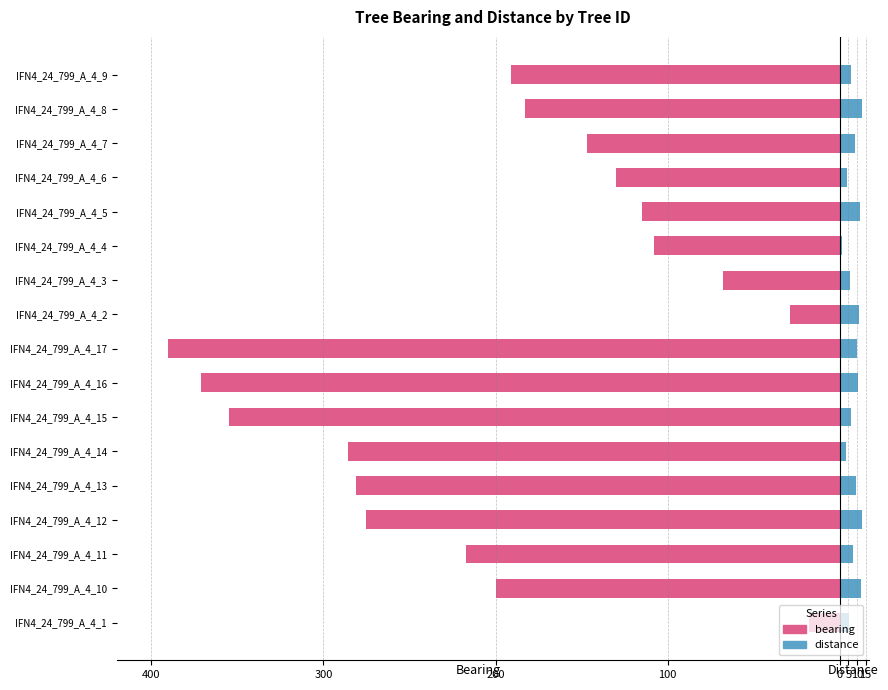

How many values in the distance series are below 8?

8